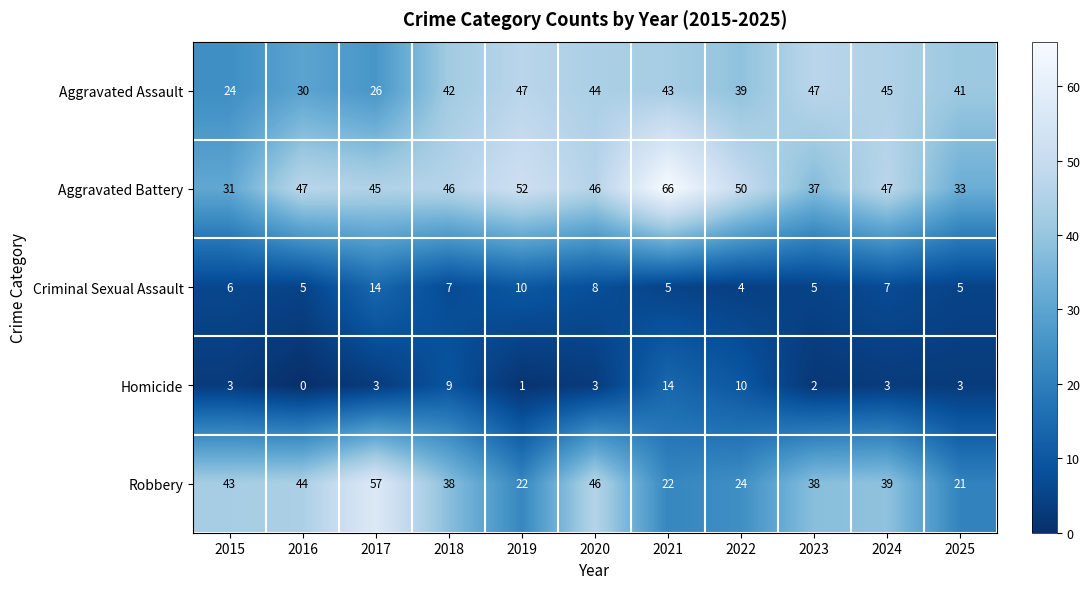

Rank the series at 2017 from lowest to highest value.

Homicide, Criminal Sexual Assault, Aggravated Assault, Aggravated Battery, Robbery